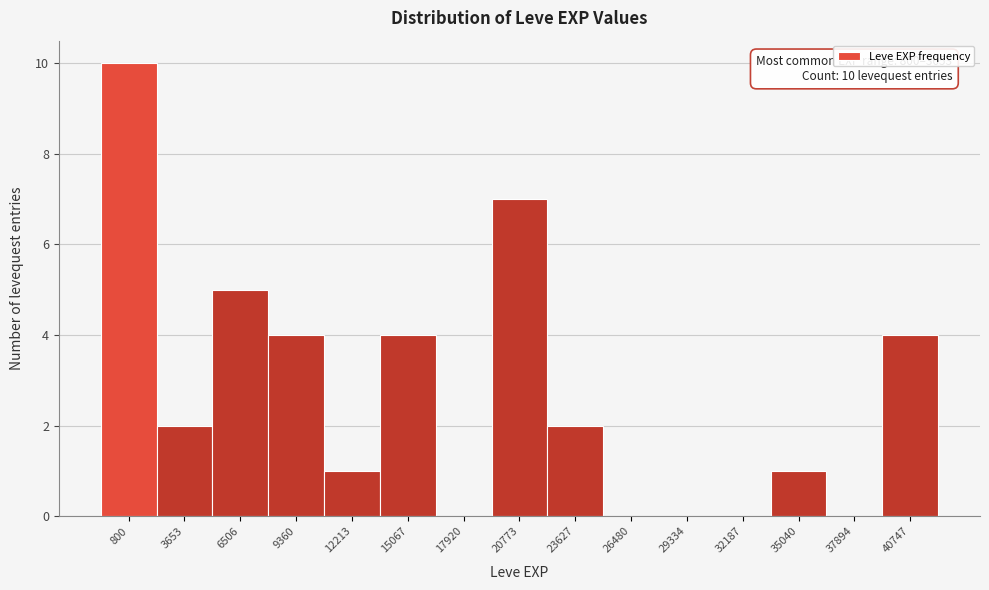

Reading left to right, transcribe all the data shown in this chart.

800=10	3653=2	6506=5	9360=4	12213=1	15067=4	17920=0	20773=7	23627=2	26480=0	29334=0	32187=0	35040=1	37894=0	40747=4